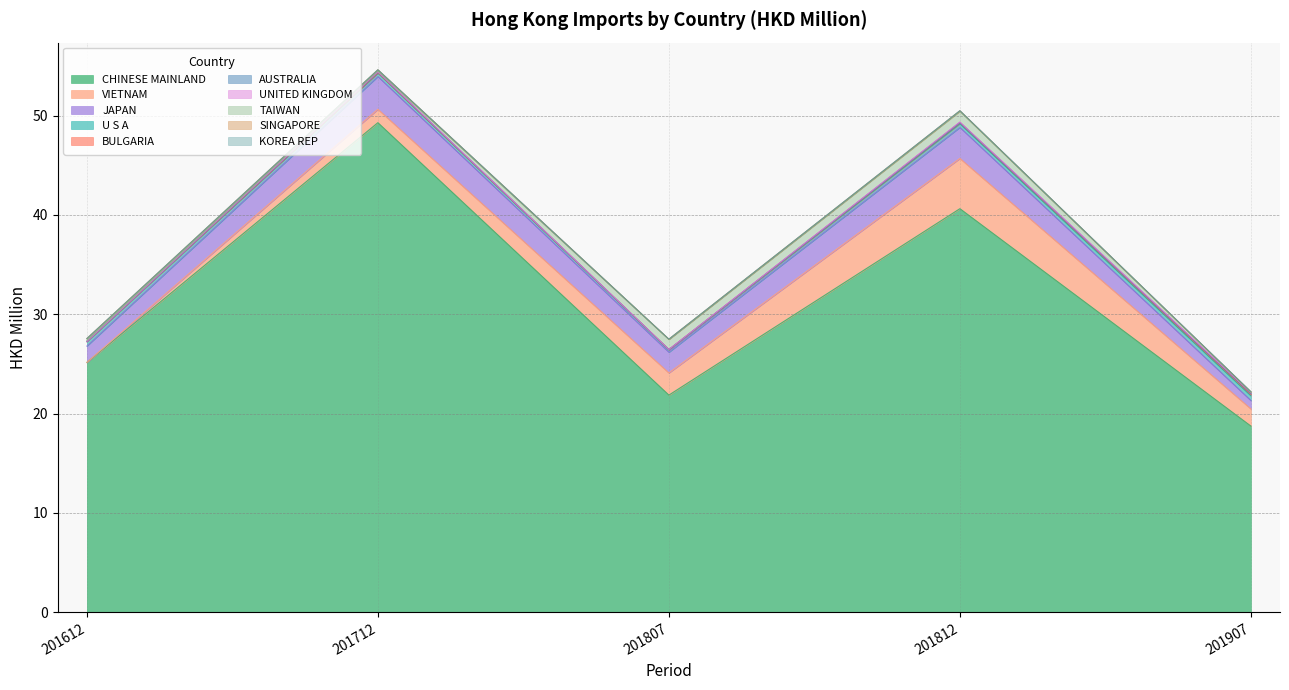

Which category has the highest value in the CHINESE MAINLAND series?

201712